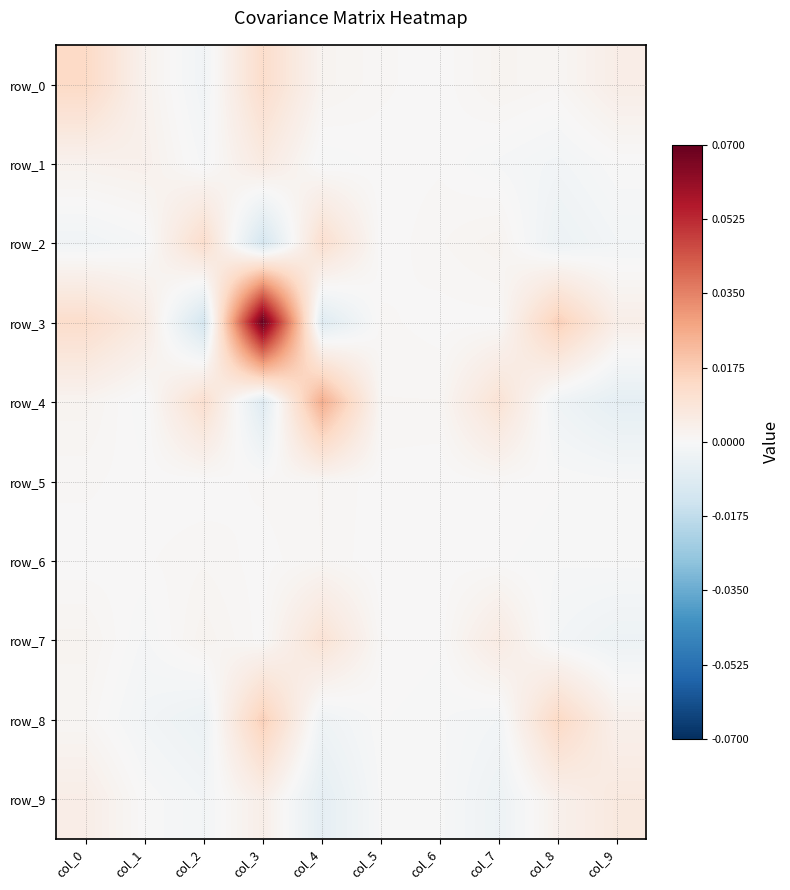

At which label does row_5 reach its peak?

col_4